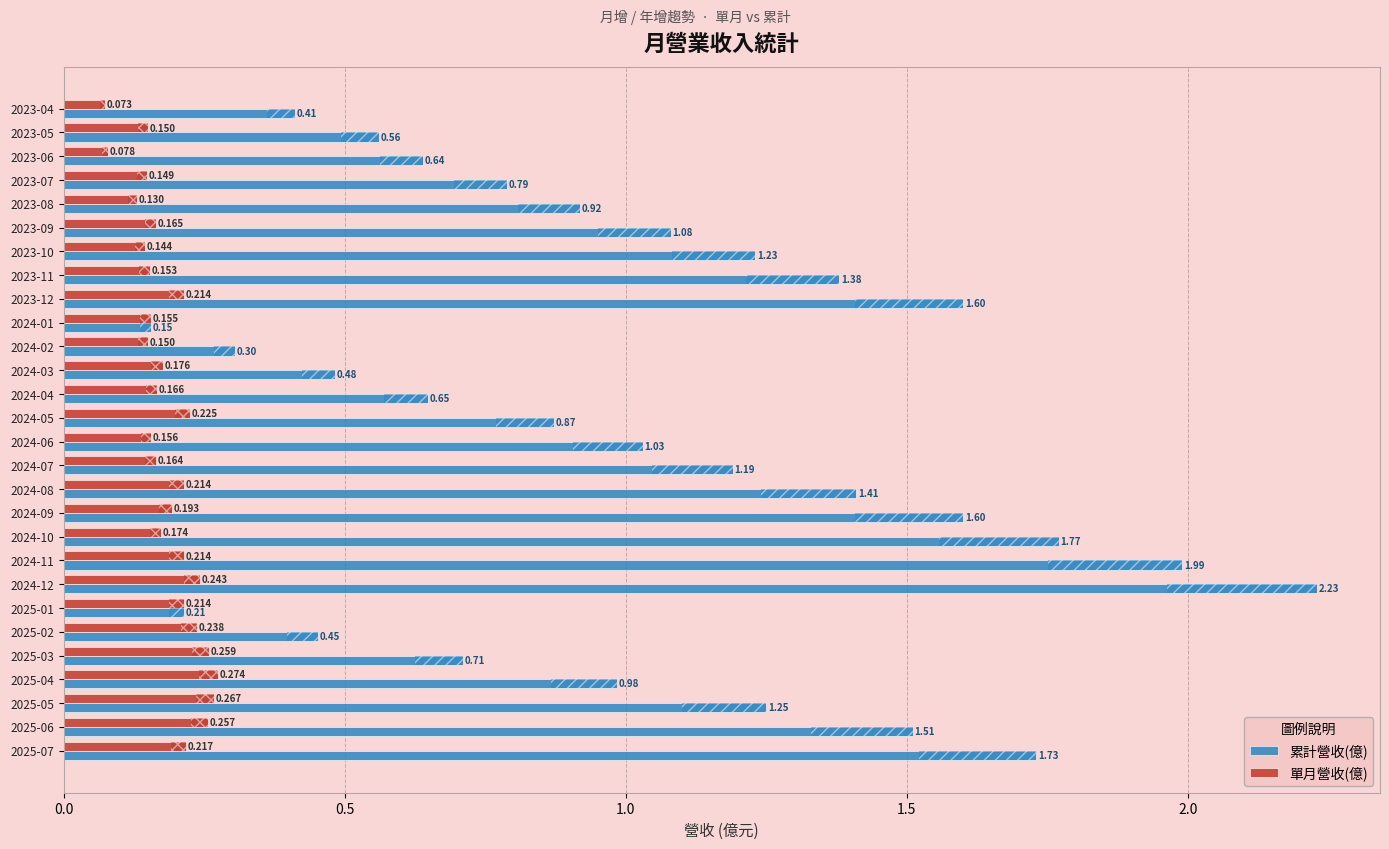

Which series has the largest total across all categories?

累計營收(億)